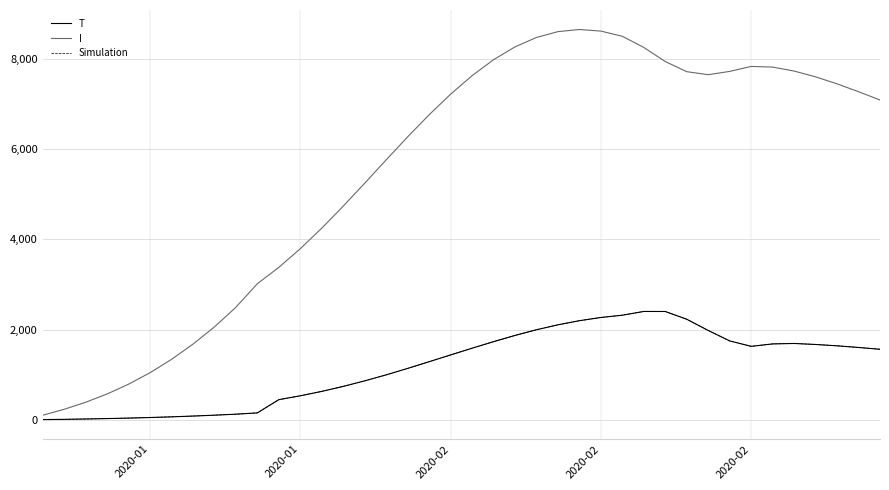

Does the chart have visible grid lines?

Yes